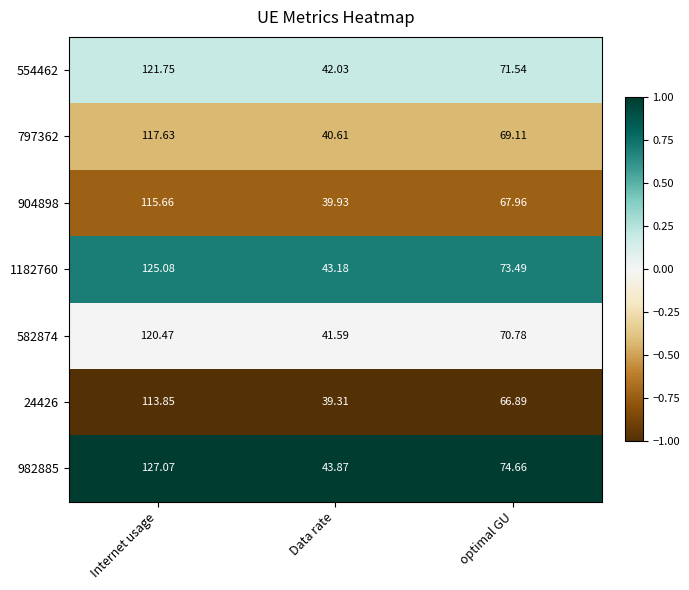

At which category does the chart reach its peak across all series?

Internet usage